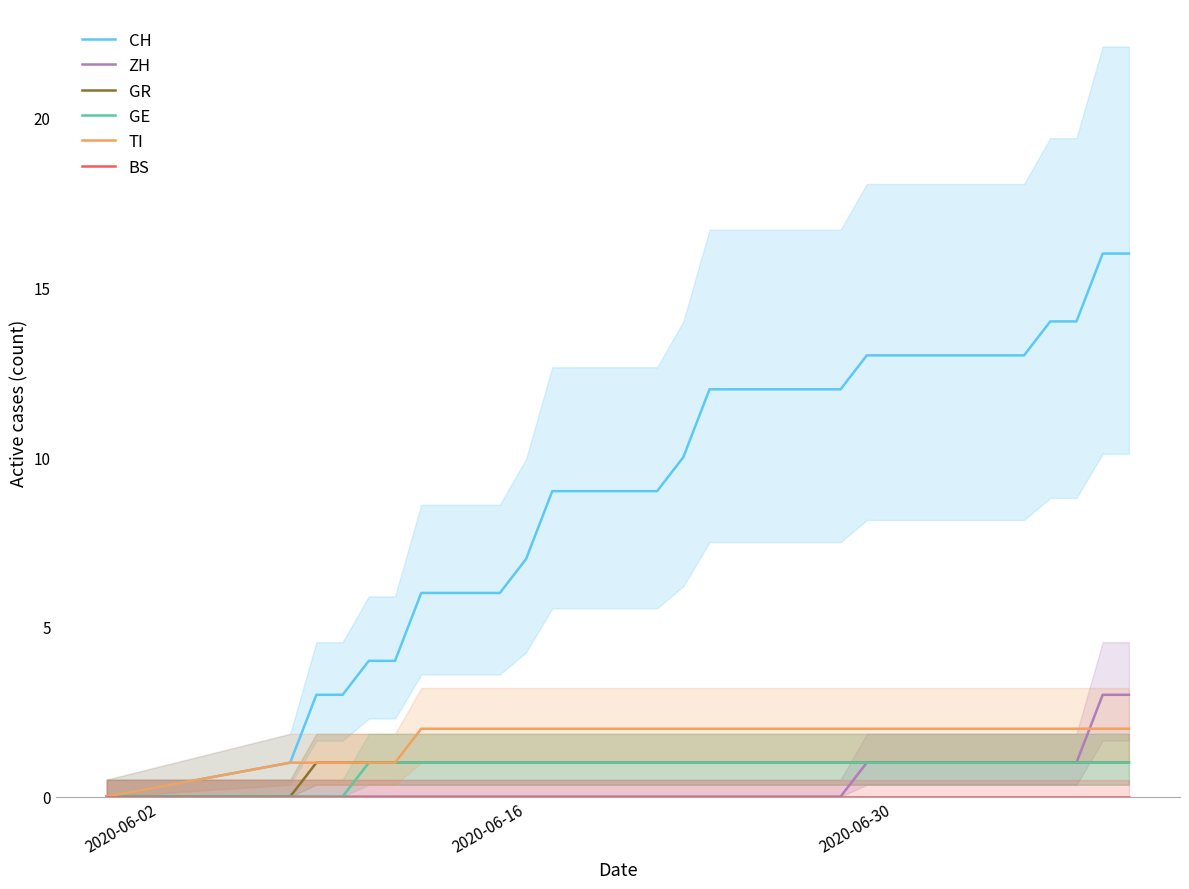

Is this an area chart (filled region under the line)?

No